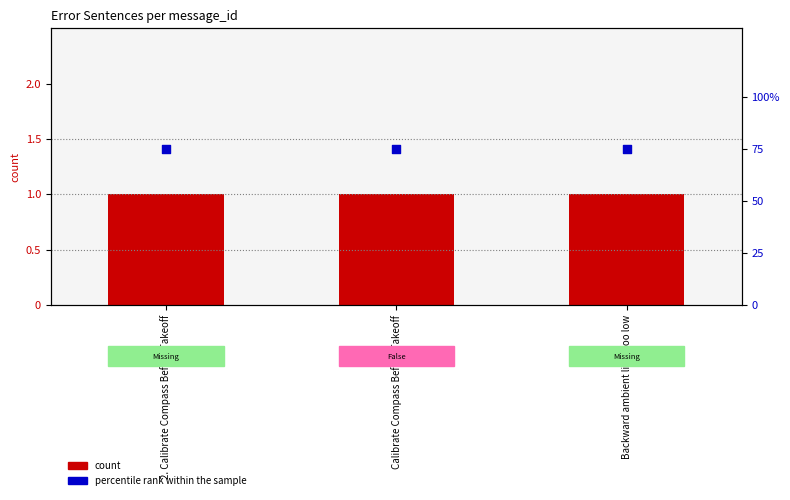

Which series reaches the minimum Y coordinate?

count